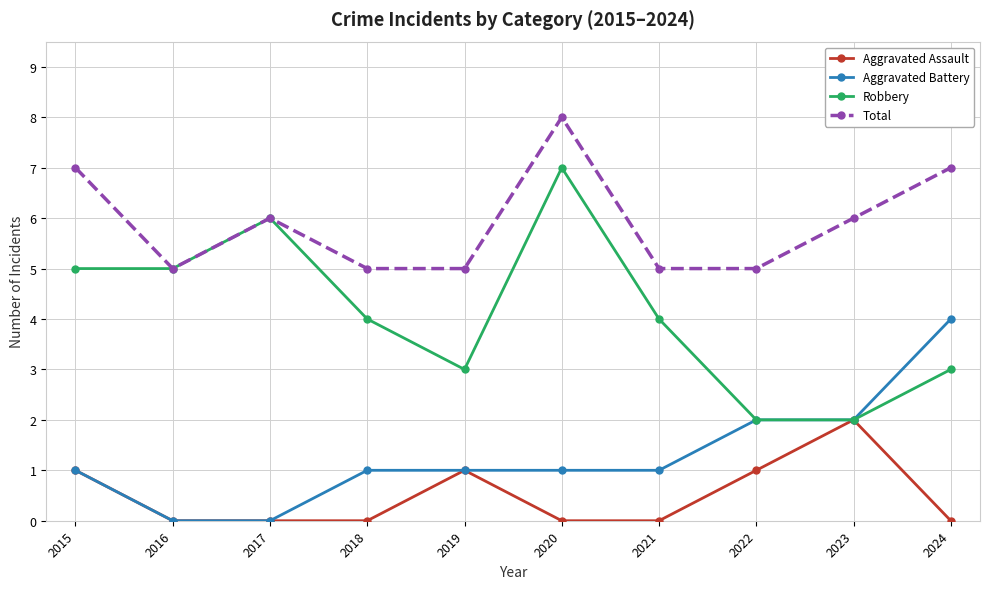

Reading left to right, transcribe all the data shown in this chart.

Aggravated Assault: 2015=1	2016=0	2017=0	2018=0	2019=1	2020=0	2021=0	2022=1	2023=2	2024=0
Aggravated Battery: 2015=1	2016=0	2017=0	2018=1	2019=1	2020=1	2021=1	2022=2	2023=2	2024=4
Robbery: 2015=5	2016=5	2017=6	2018=4	2019=3	2020=7	2021=4	2022=2	2023=2	2024=3
Total: 2015=7	2016=5	2017=6	2018=5	2019=5	2020=8	2021=5	2022=5	2023=6	2024=7